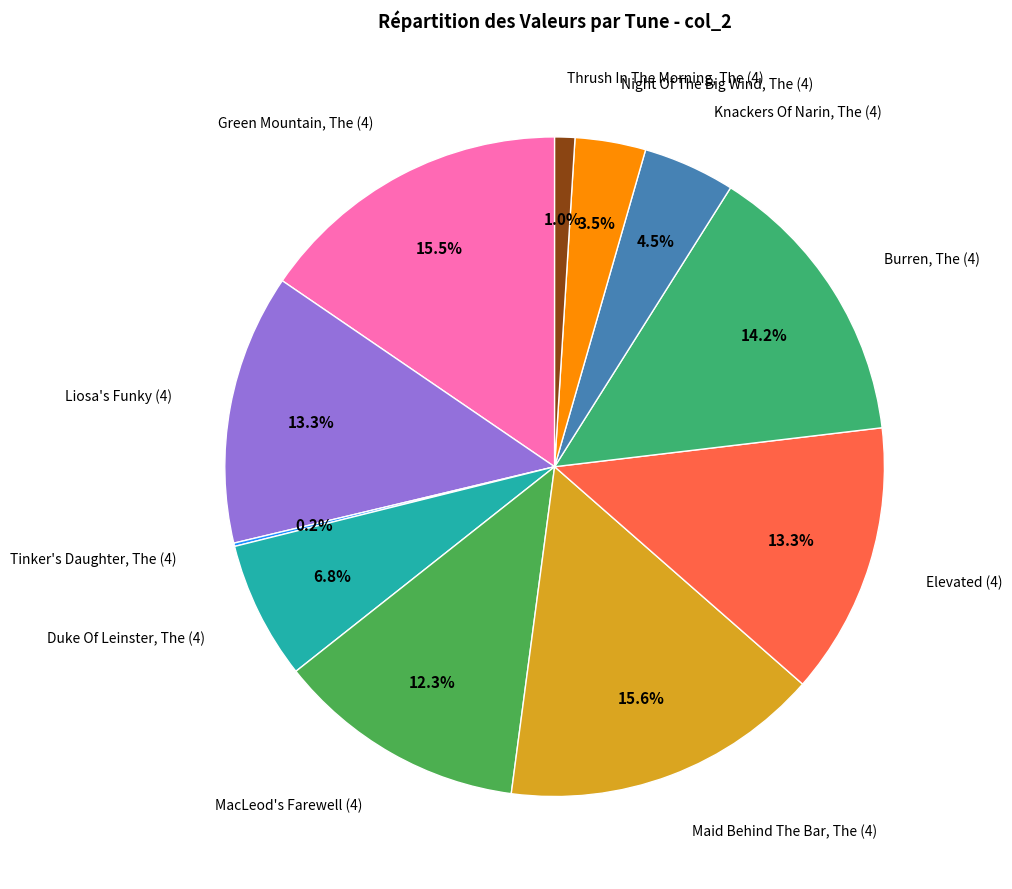

The Burren, The (4) slice represents 3% of the pie. True or false?

False